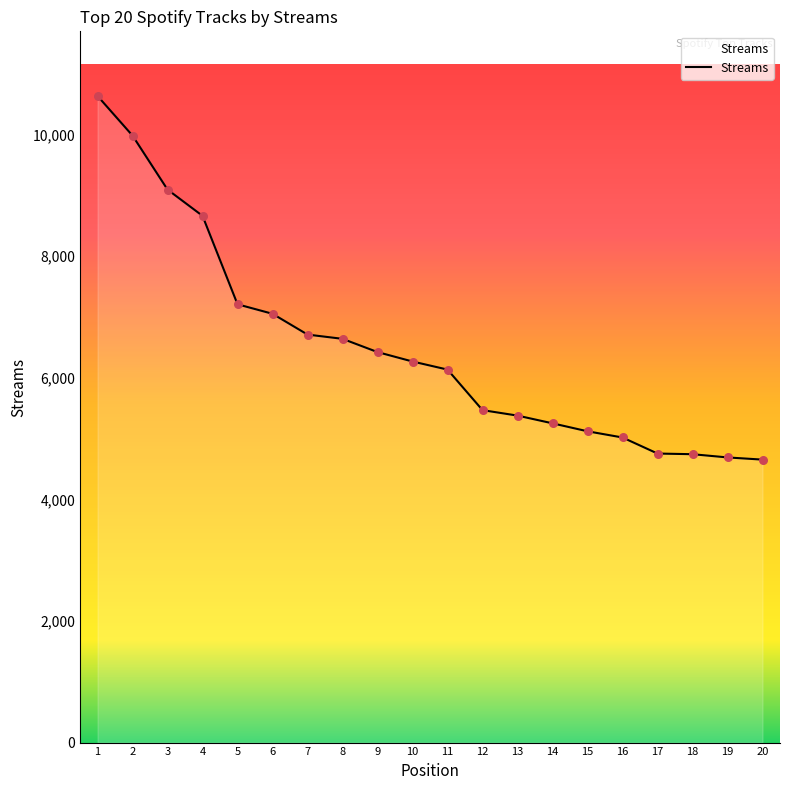

What is the change in value from 7 to 8?

-70